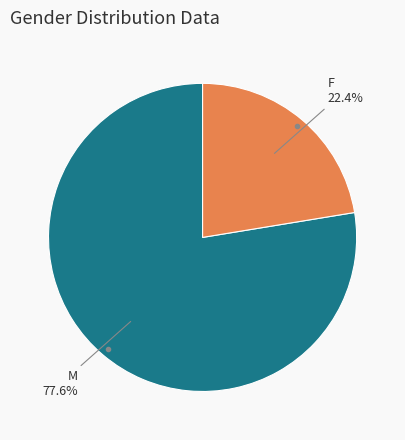

Is there any slice that represents more than half of the pie?

Yes